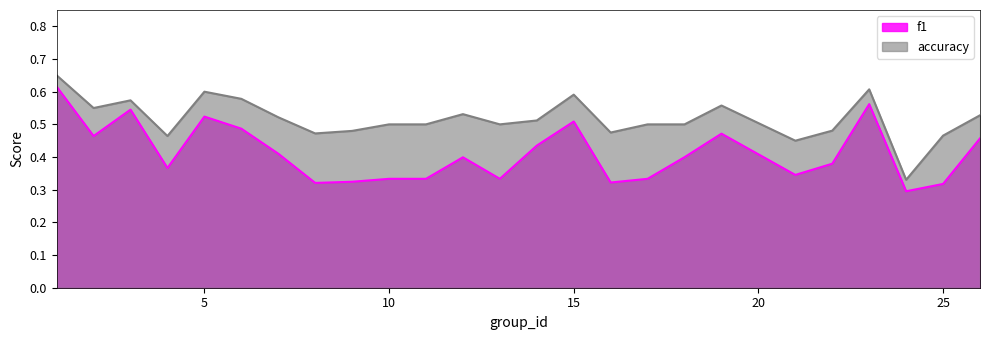

How many distinct data groups are displayed?

2